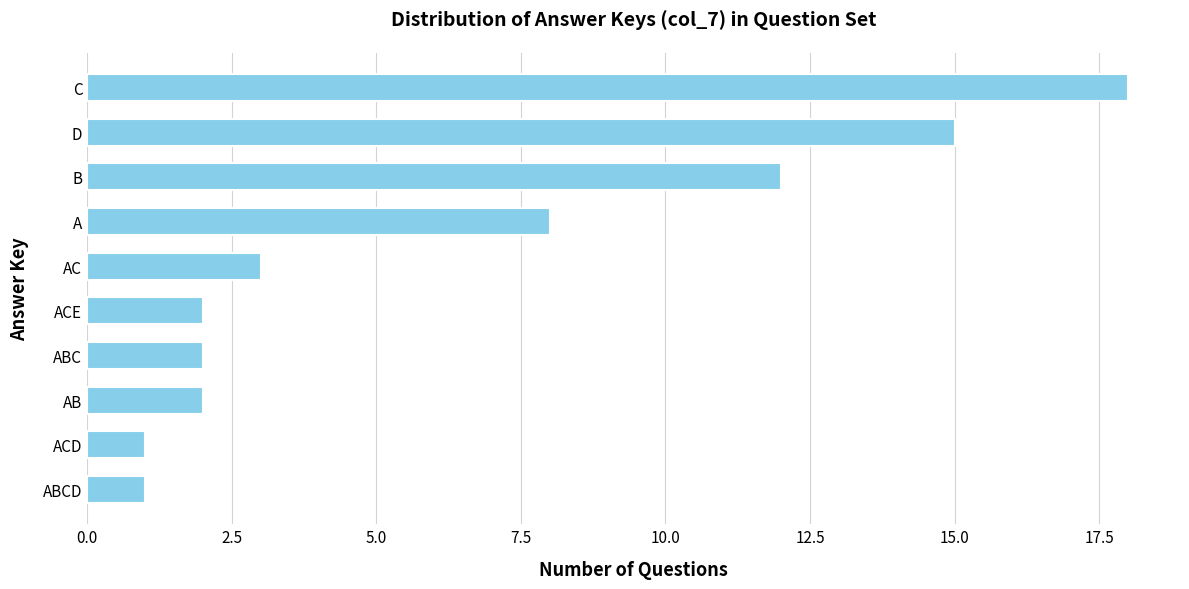

What is the difference between the second highest and minimum values?

14